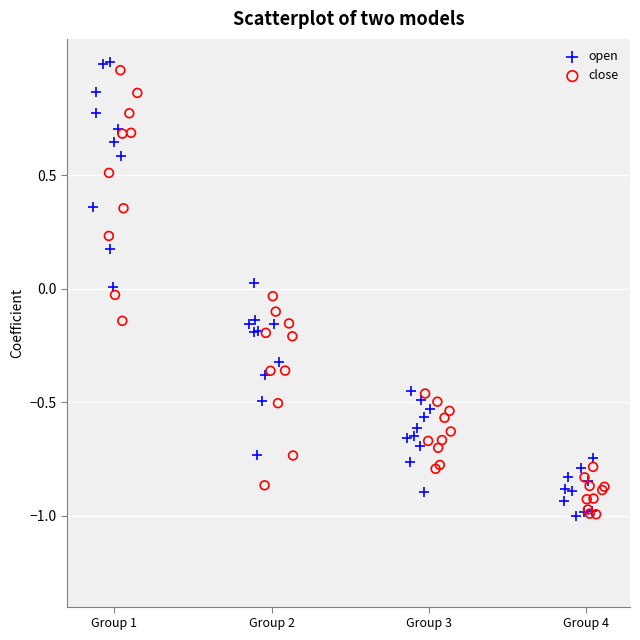

Which series has the widest spread of Y values?

open